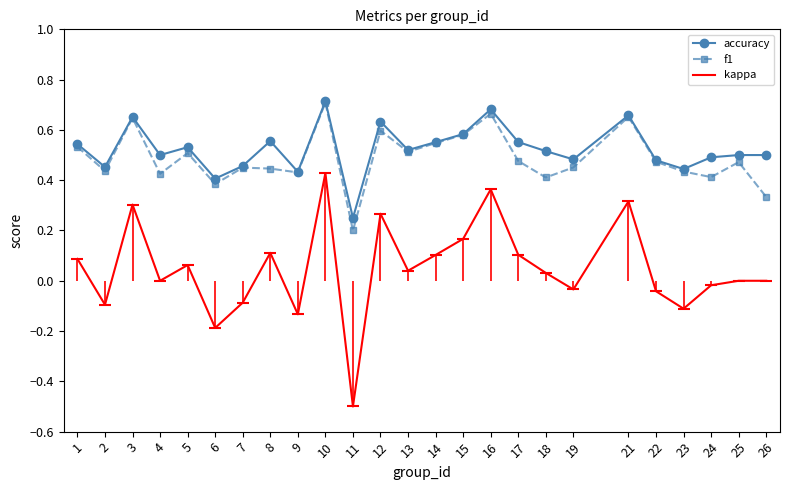

How many data points does each series have?

25